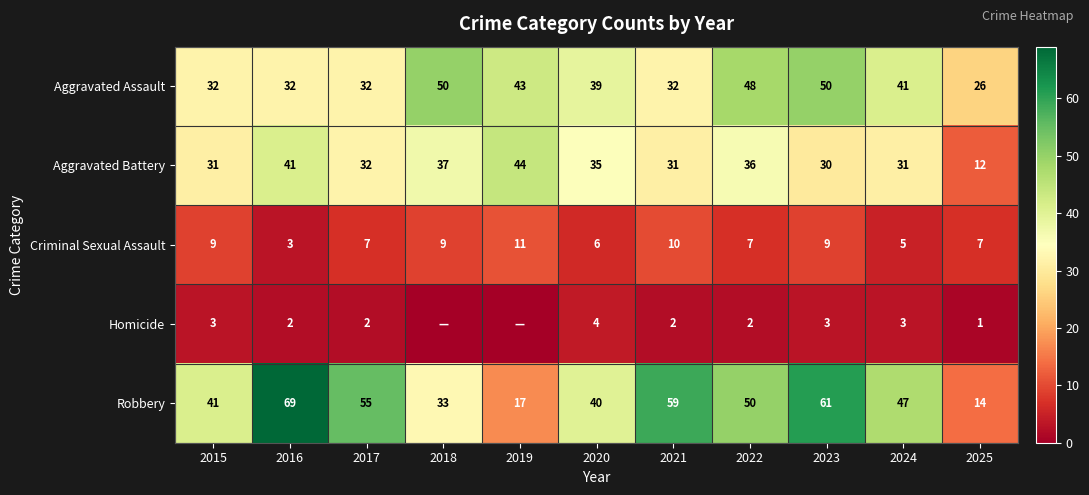

At how many categories does at least one series exceed 52?

4